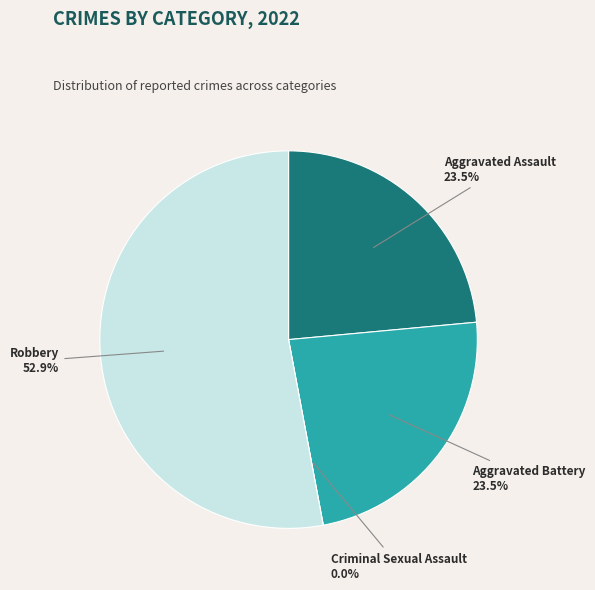

Which slice is the smallest?

Criminal Sexual Assault